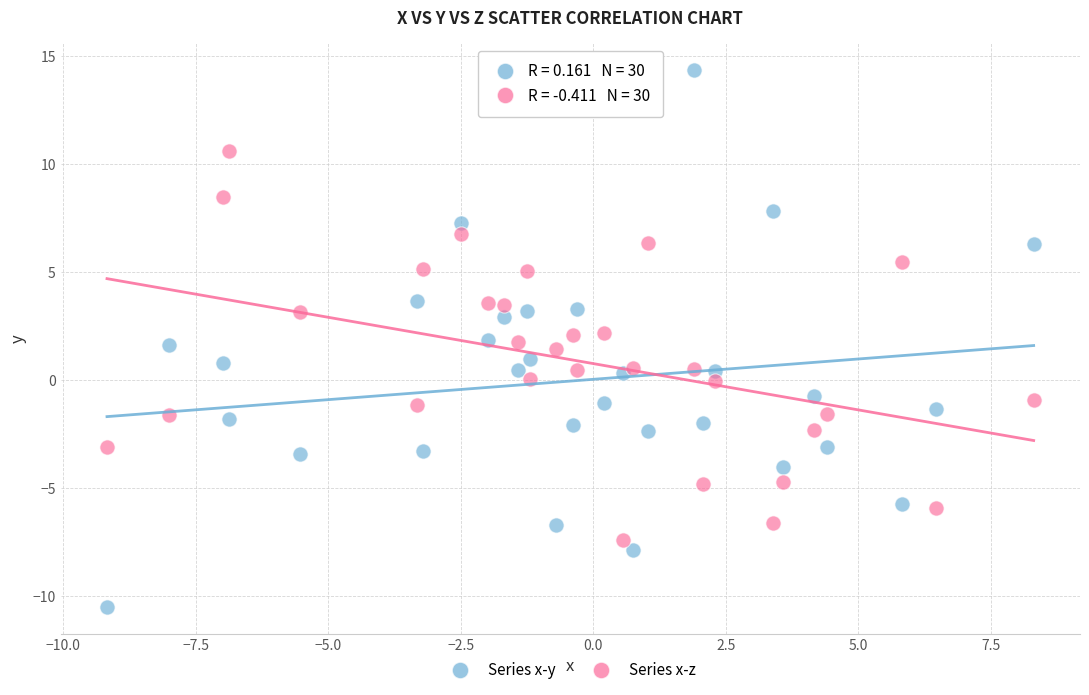

What is the X range (max minus min) for the scatter plot?

17.5